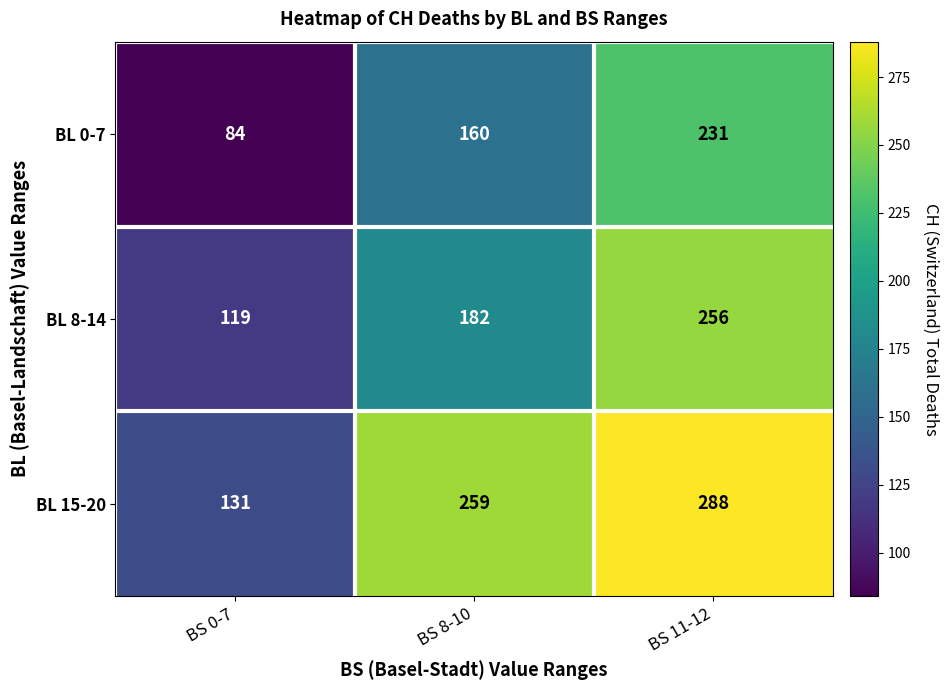

The BL 15-20 series shows 259 at BS 8-10. True or false?

True